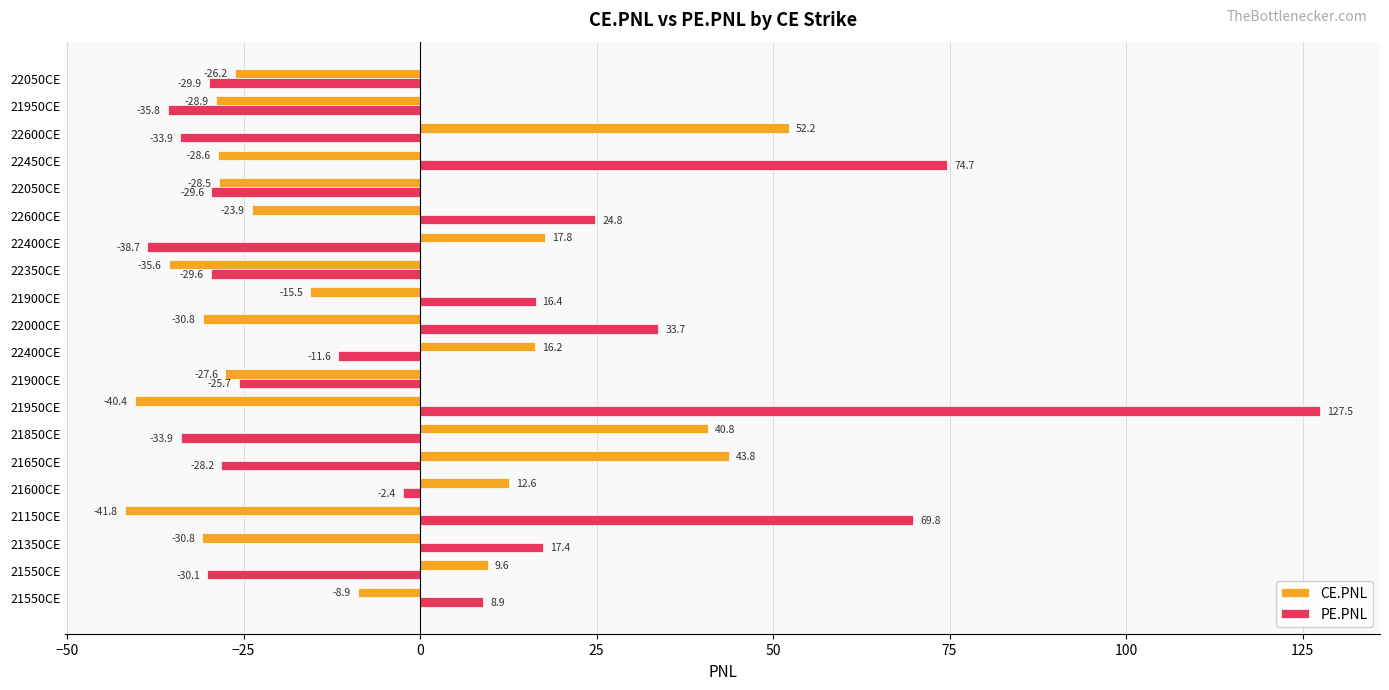

How many categories are shown in the chart?

20